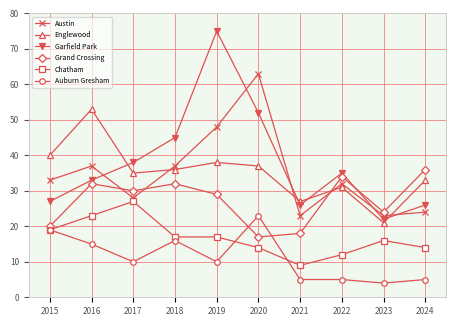

Which series ends up on top after the final intersection of Chatham and Auburn Gresham?

Chatham